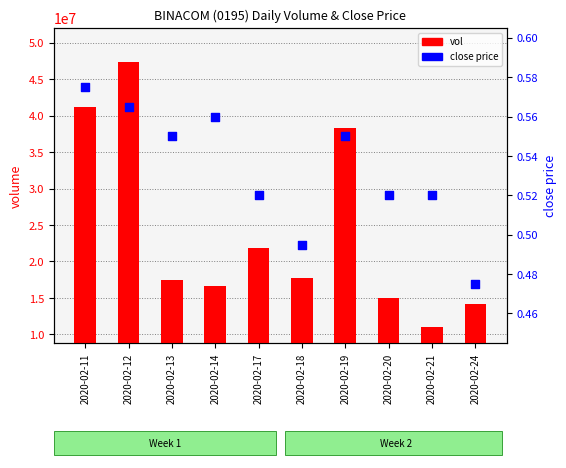

Which series has the largest total across all categories?

vol